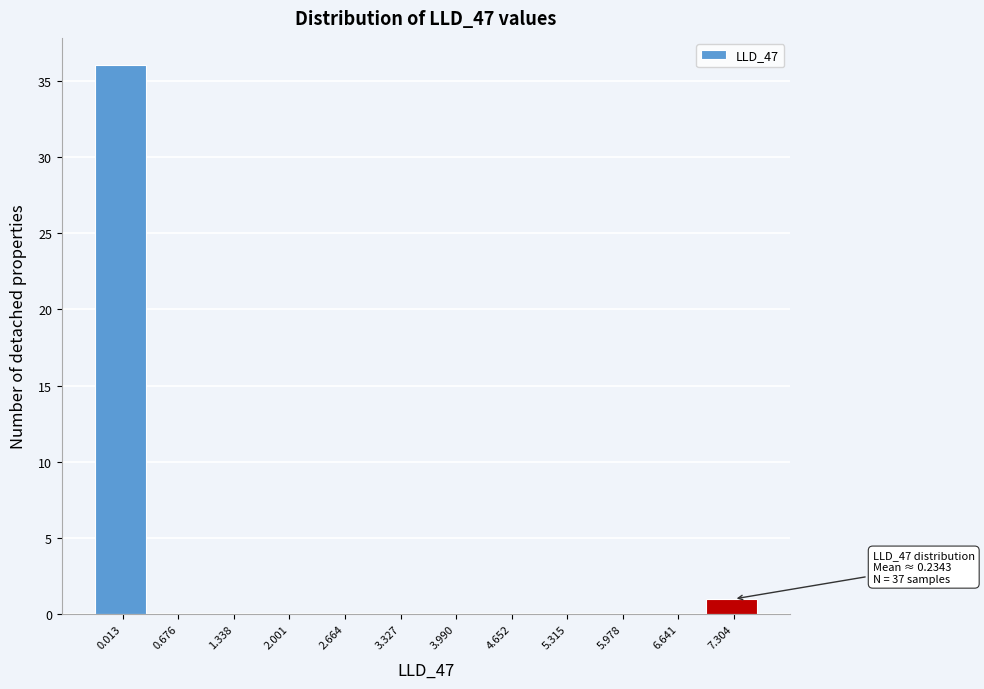

Reading left to right, transcribe all the data shown in this chart.

0.013=36	0.676=0	1.338=0	2.001=0	2.664=0	3.327=0	3.990=0	4.652=0	5.315=0	5.978=0	6.641=0	7.304=1